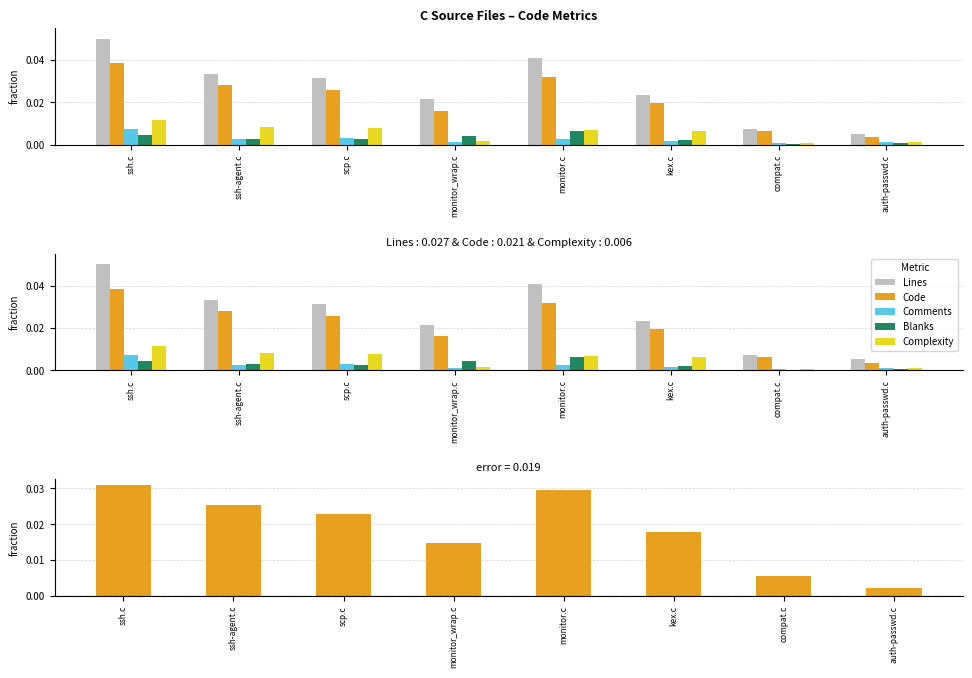

Does the chart contain stacked bars?

No